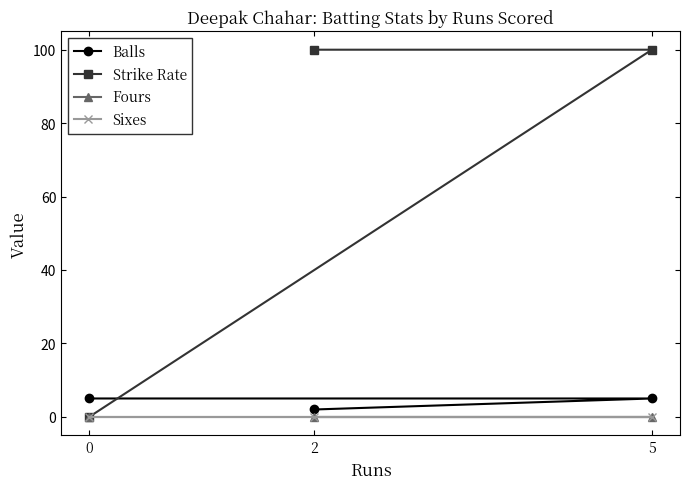

Reading left to right, transcribe all the data shown in this chart.

Balls: 0=5	5=5	2=2
Strike Rate: 0=0	5=100	2=100
Fours: 0=0	5=0	2=0
Sixes: 0=0	5=0	2=0